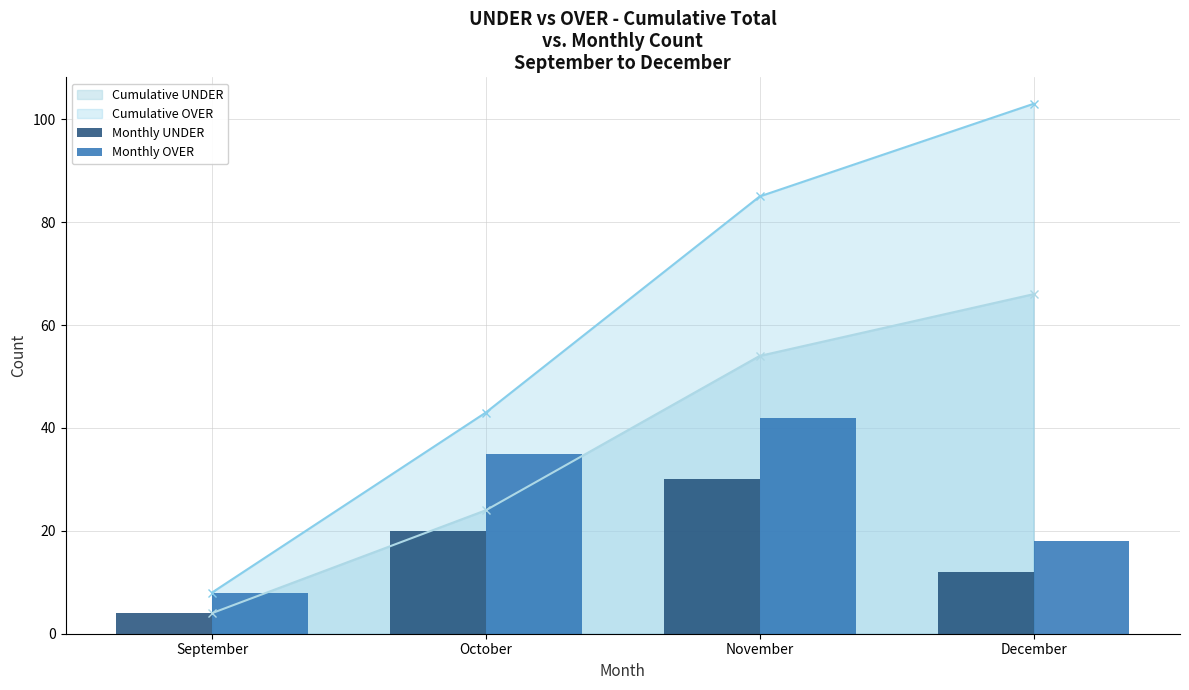

Rank the categories by Monthly OVER value from highest to lowest.

November, October, December, September